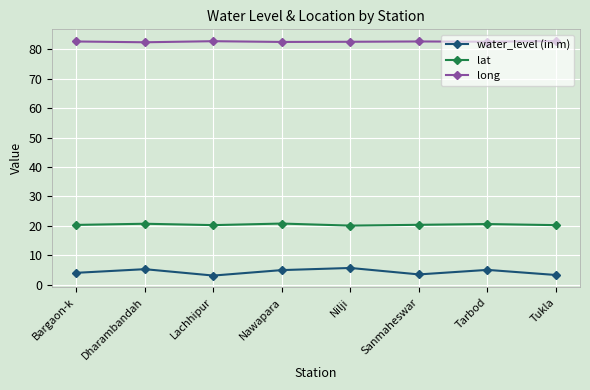

What is the value of the long point at the 8th from the left?

82.8